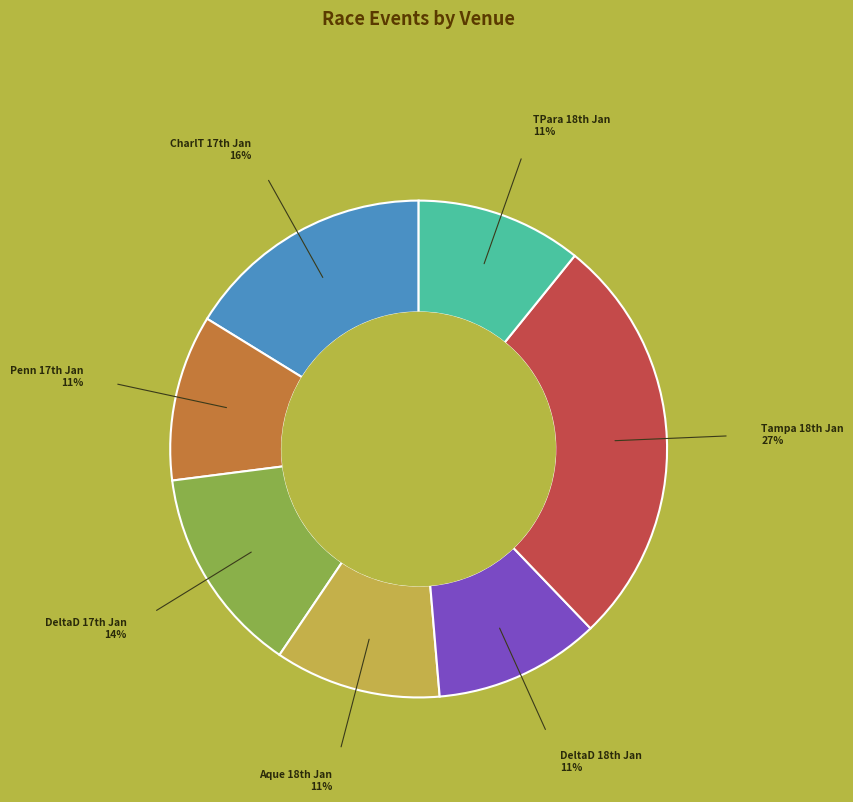

Is there any slice that represents more than half of the pie?

No